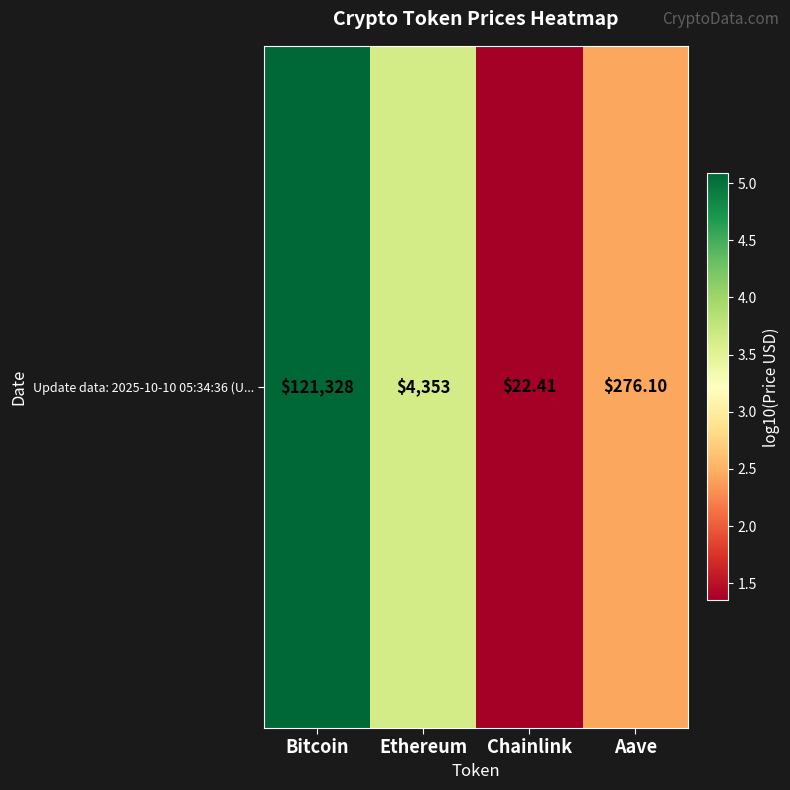

At which label is the value closest to 3?

Aave